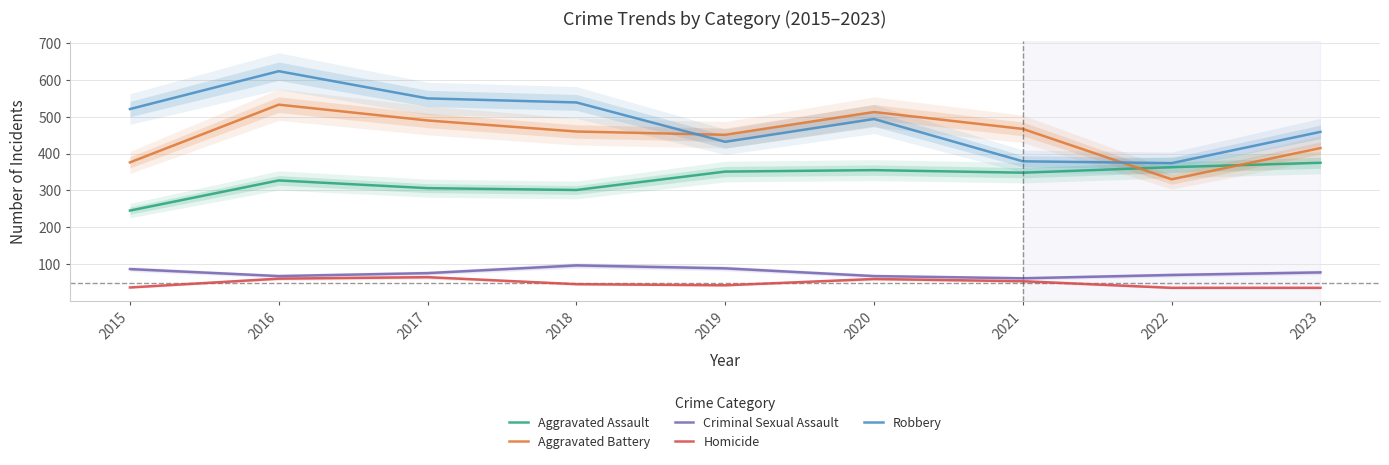

At which label is Aggravated Assault closest to 310?

2017